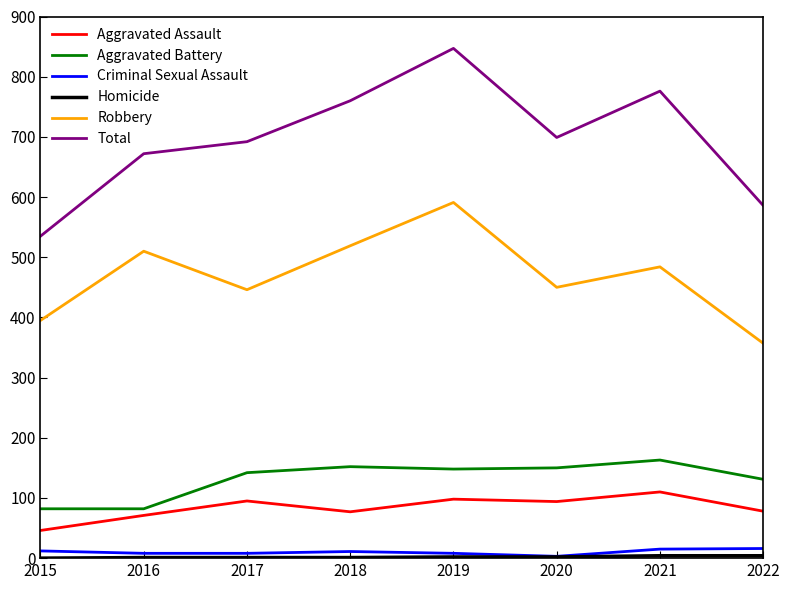

At which label does Total reach its minimum?

2015